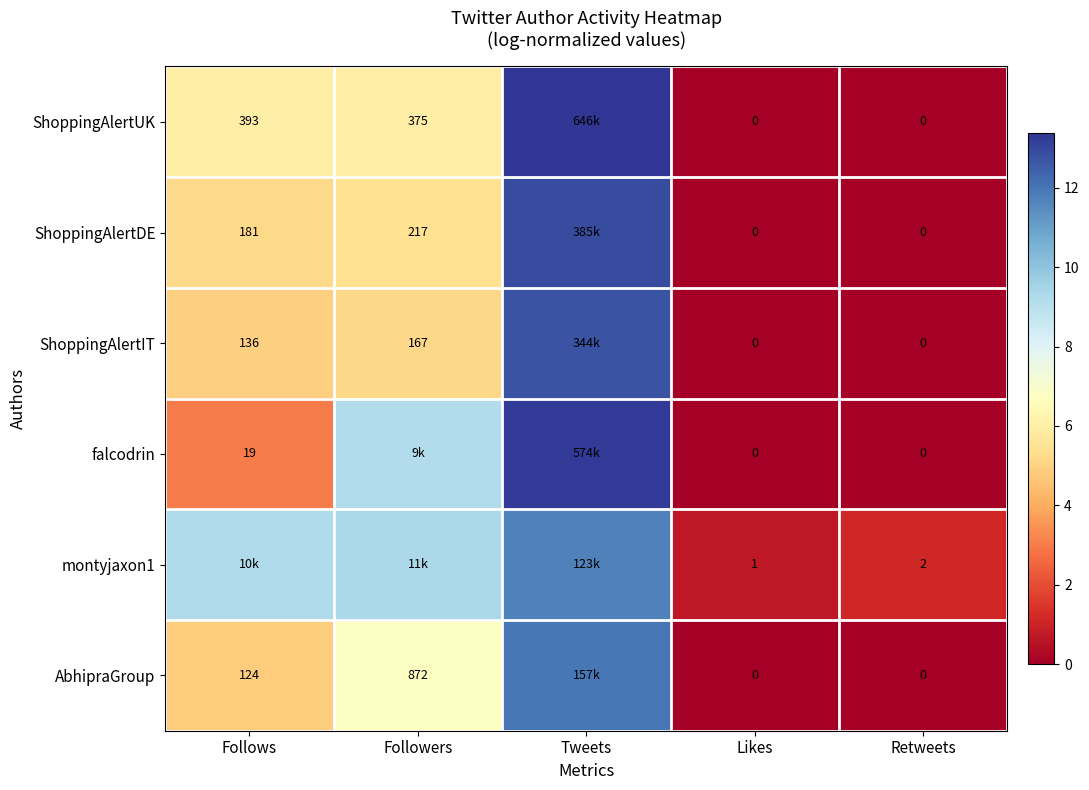

What is the difference between the highest and lowest values at Follows?

6.3